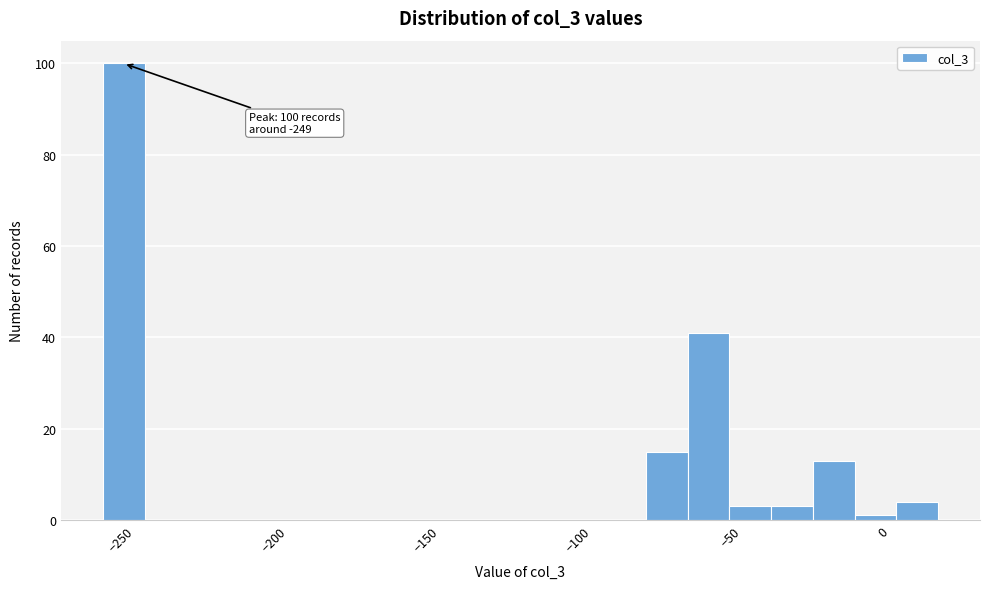

Read against the x-axis, roughly where is the centre of the tallest bar?

-250